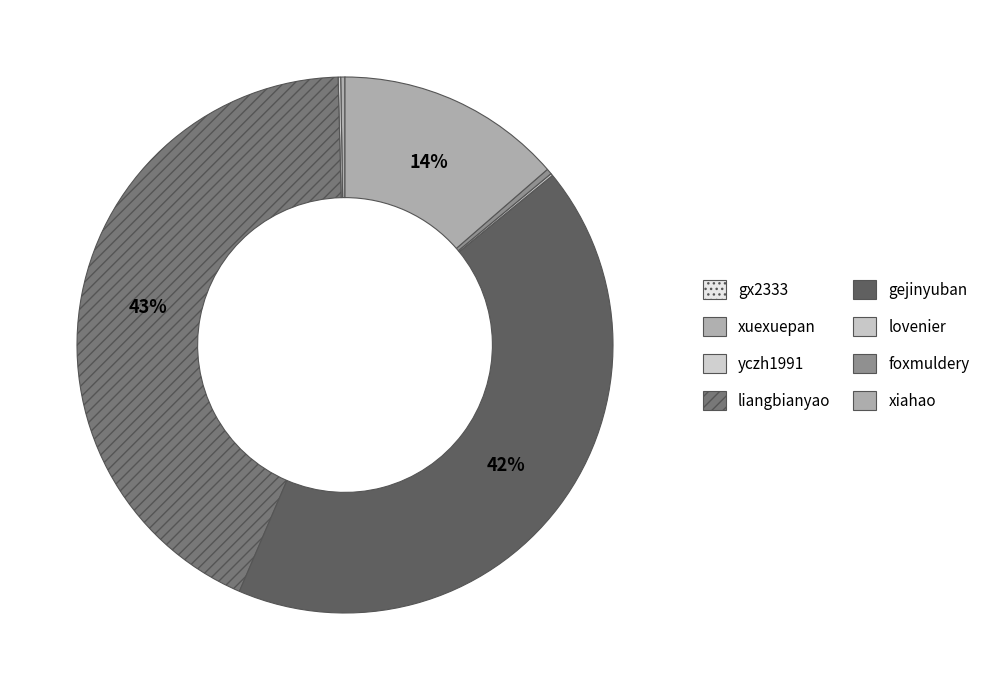

To the nearest percent, what is the difference between the largest and smallest slice percentages?

43%